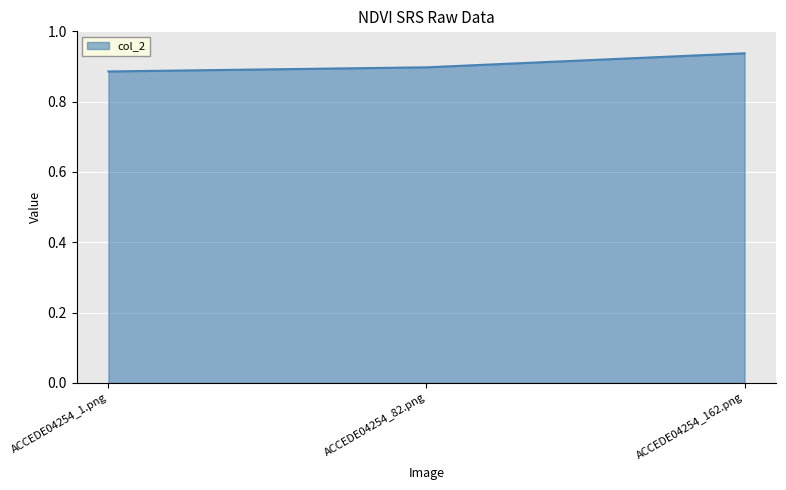

At which label is the value closest to 0?

ACCEDE04254_1.png